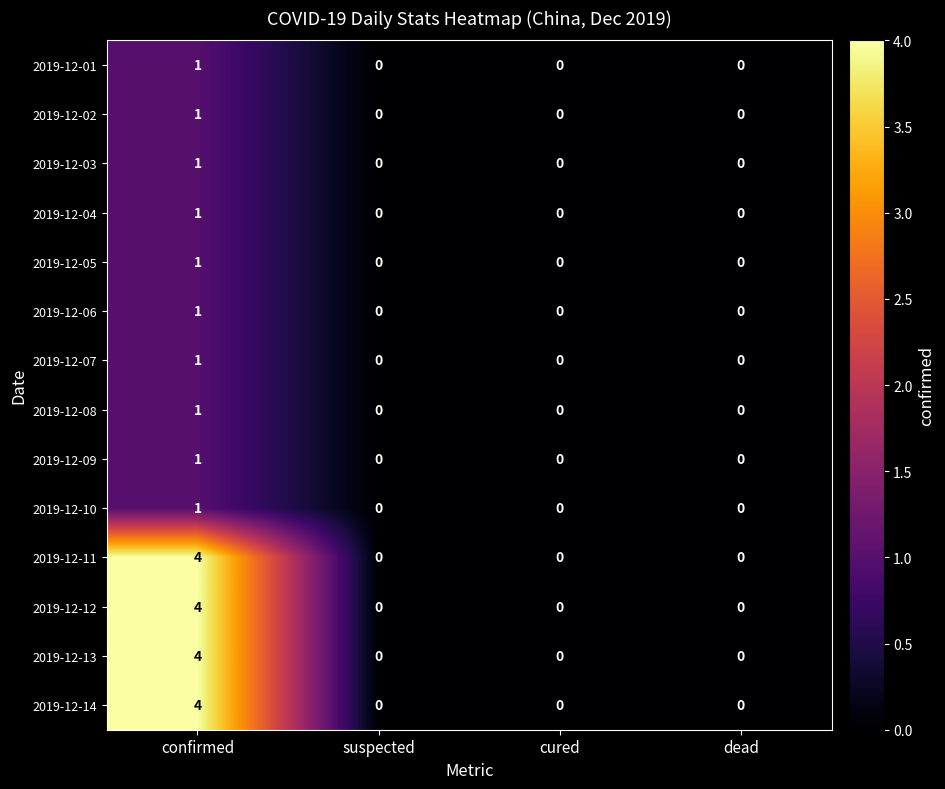

What is the sum of all 2019-12-12 values?

4